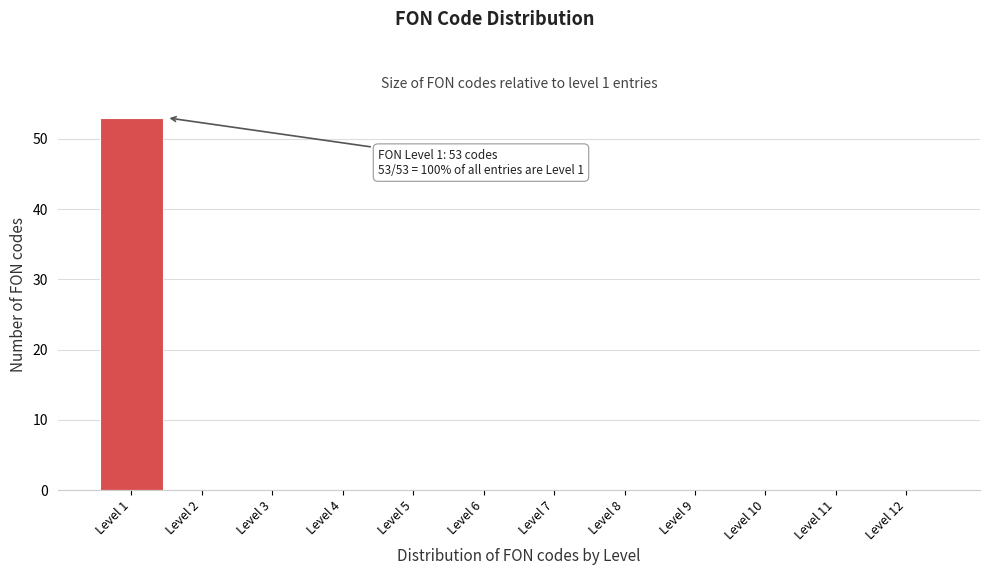

Reading right to left, transcribe all the data shown in this chart.

Level 12=0	Level 11=0	Level 10=0	Level 9=0	Level 8=0	Level 7=0	Level 6=0	Level 5=0	Level 4=0	Level 3=0	Level 2=0	Level 1=53